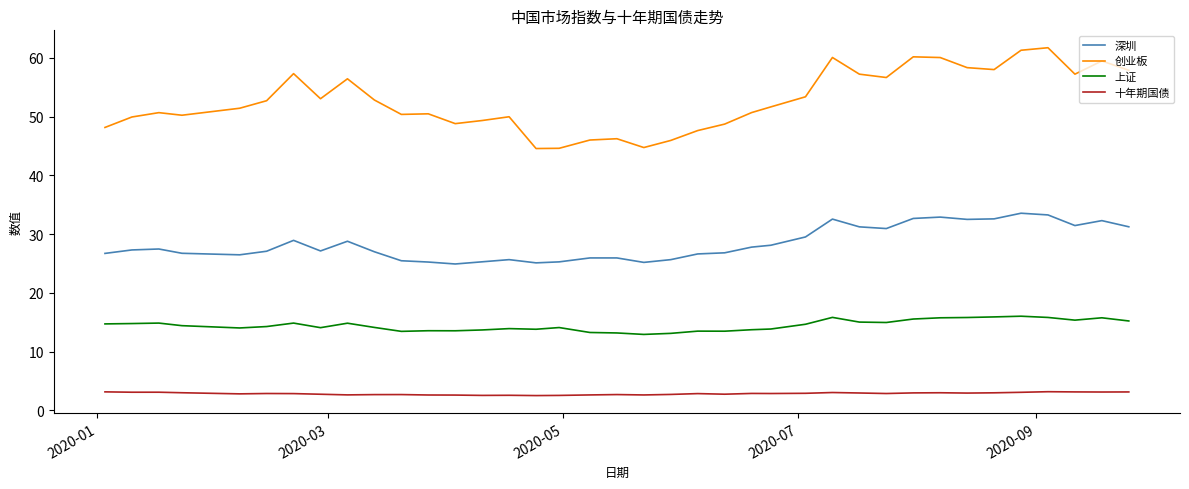

What is the average value of the 十年期国债 series?

2.8